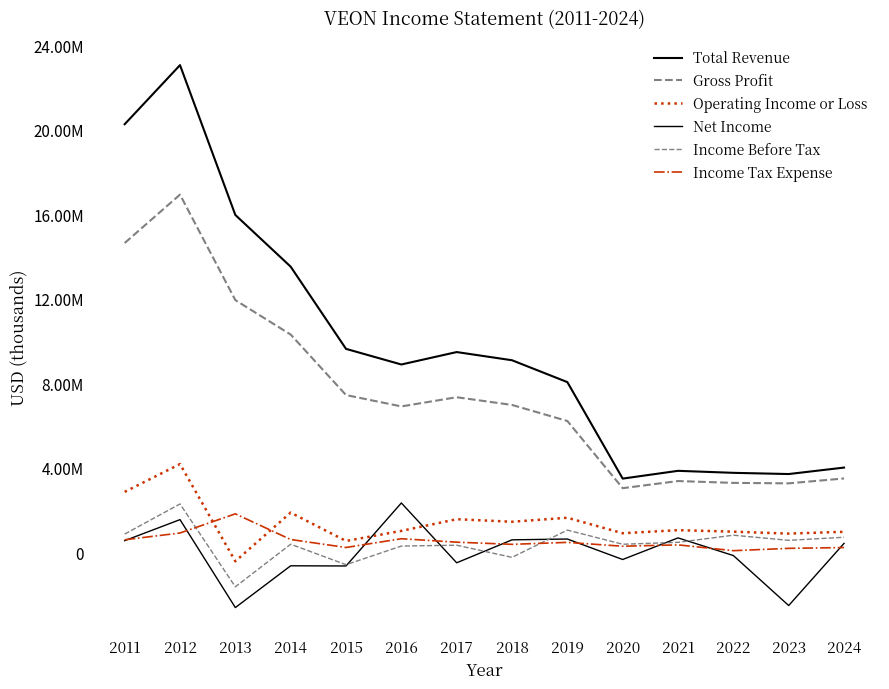

True or false: Income Before Tax and Operating Income or Loss cross at least once.

False